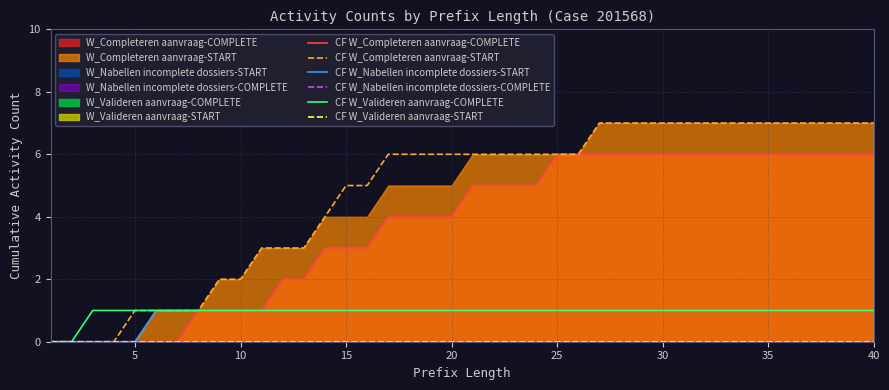

The value of CF W_Completeren aanvraag-START at 20 is 10. True or false?

False